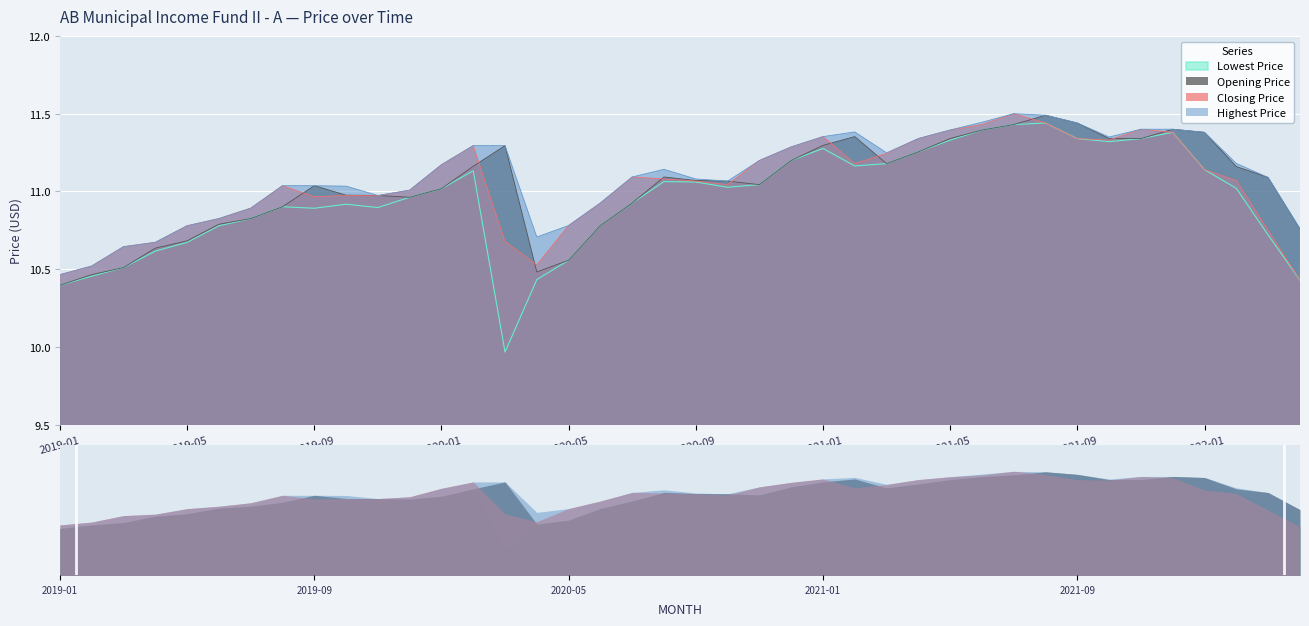

In Lowest Price, how many points are higher than both neighbors (excluding endpoints)?

7